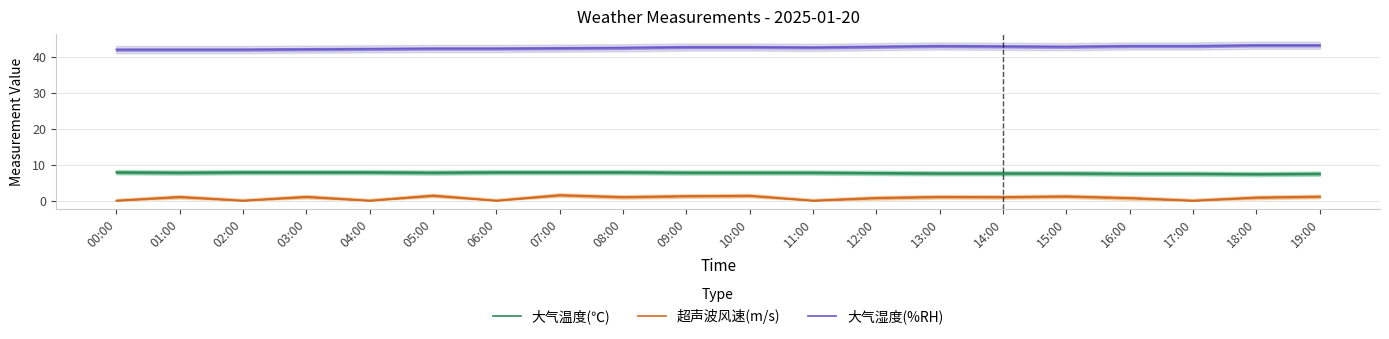

Which has a higher value, 15:00 or 07:00?

07:00